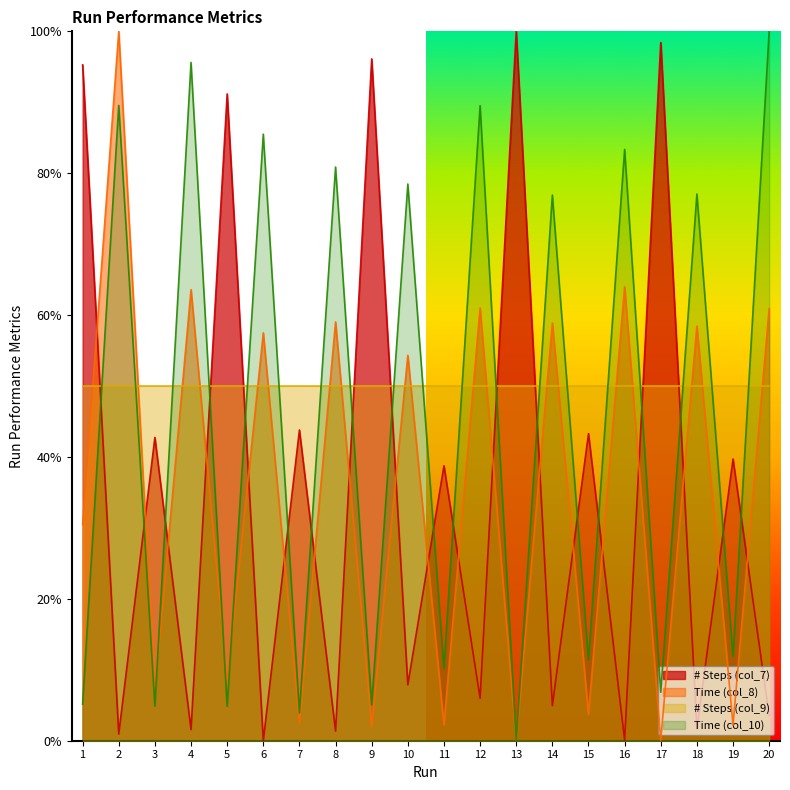

What is the difference between the maximum and minimum values in the Time (col_10) series?

1.0